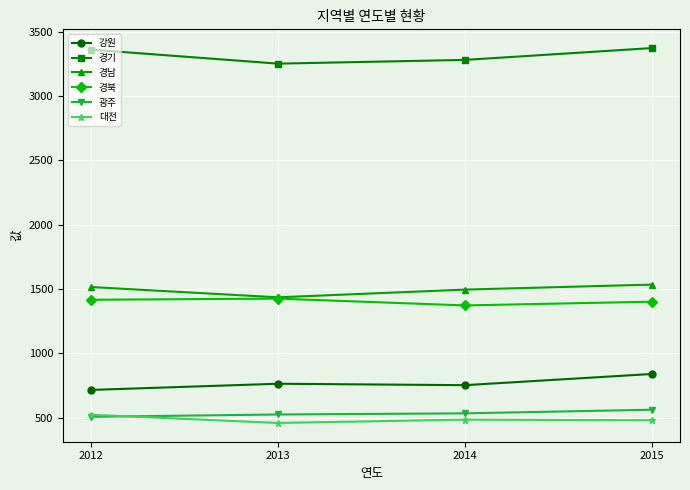

How many lines are shown in the chart?

6